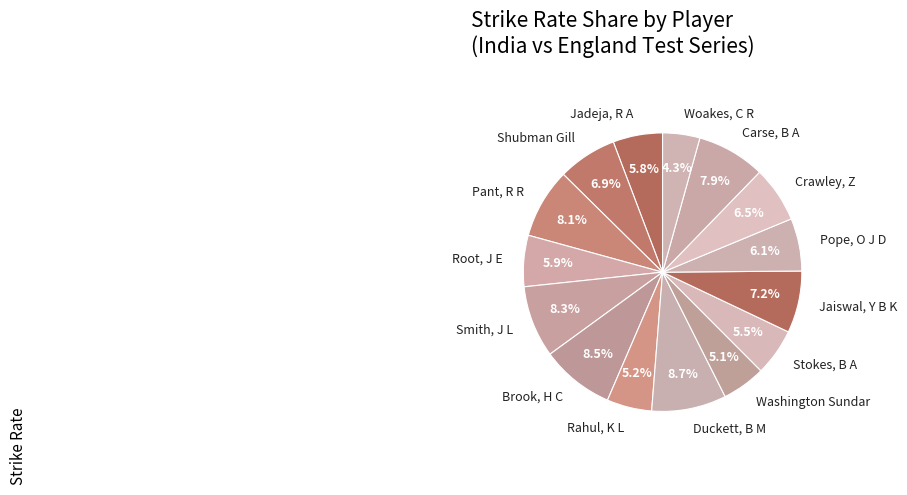

How many slices are in this pie chart?

15